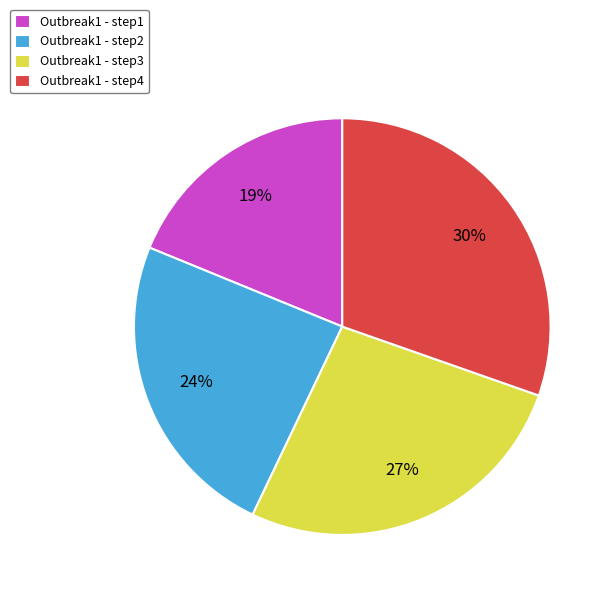

Which slice is the largest?

Outbreak1 - step4